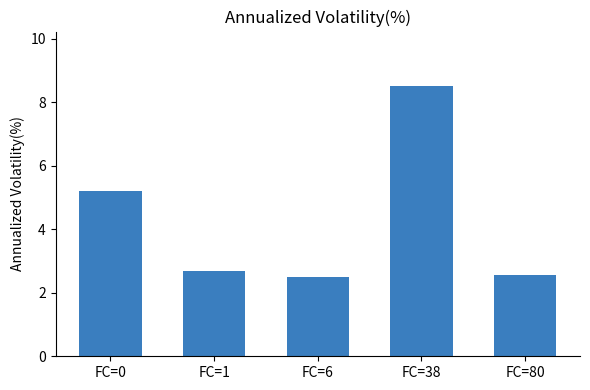

The chart shows a value of 8.5 at FC=38. True or false?

True